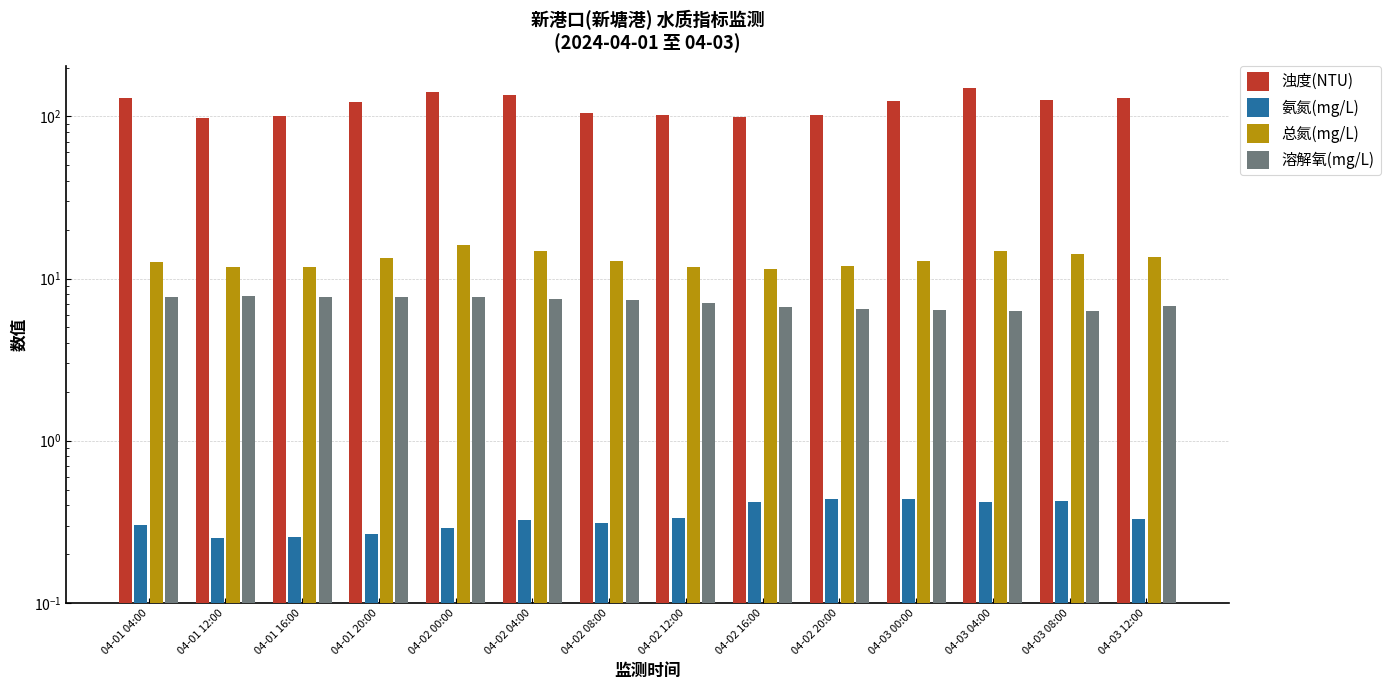

Where is 总氮(mg/L) nearest to the value 13?

04-03 00:00